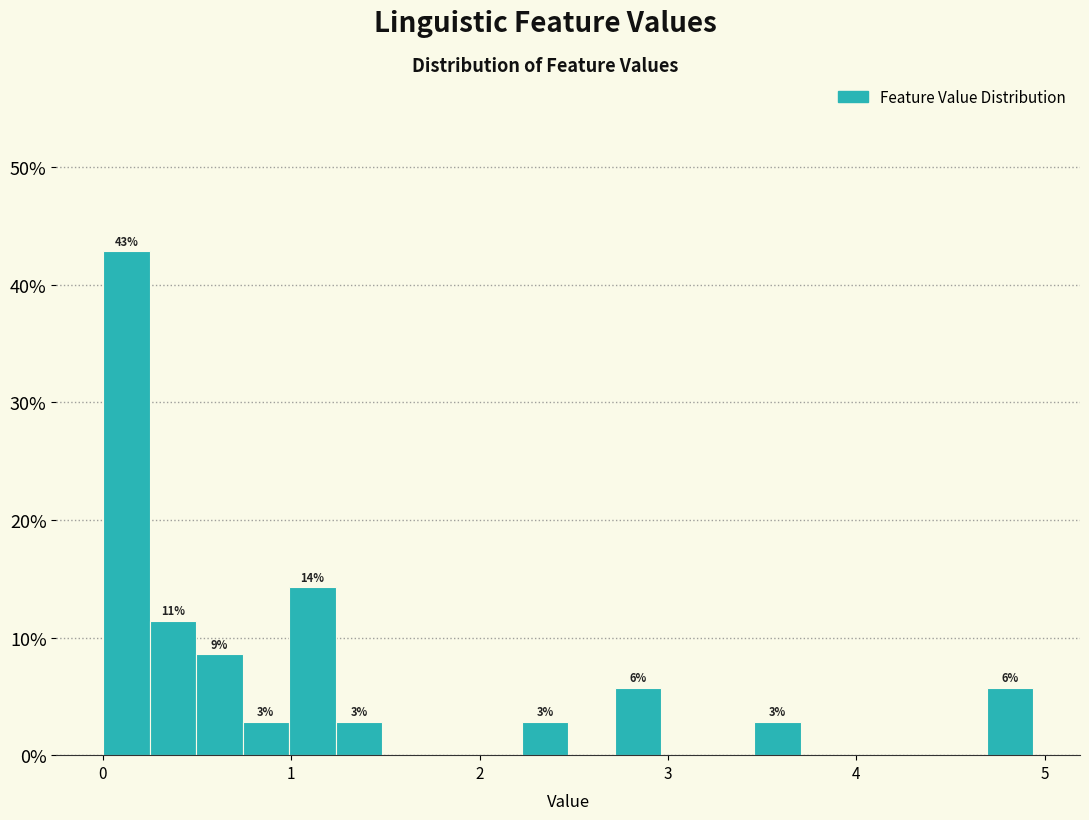

Read against the x-axis, roughly where is the centre of the tallest bar?

0.1